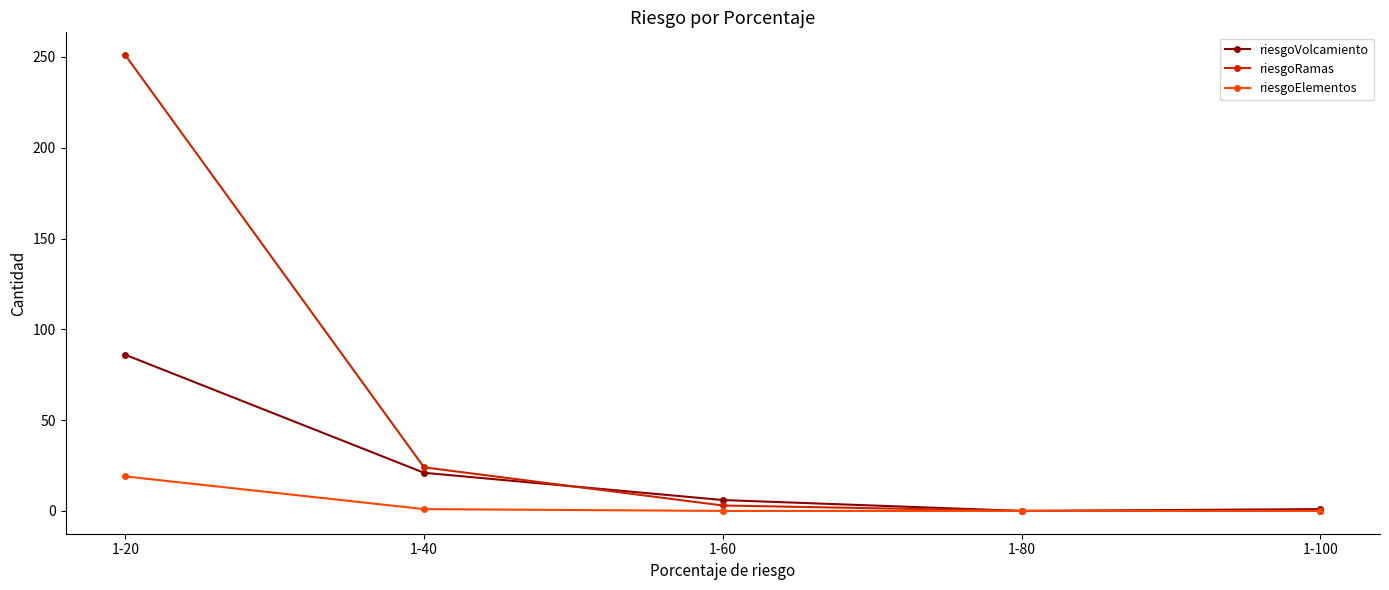

Where is the first local minimum for riesgoVolcamiento?

1-80